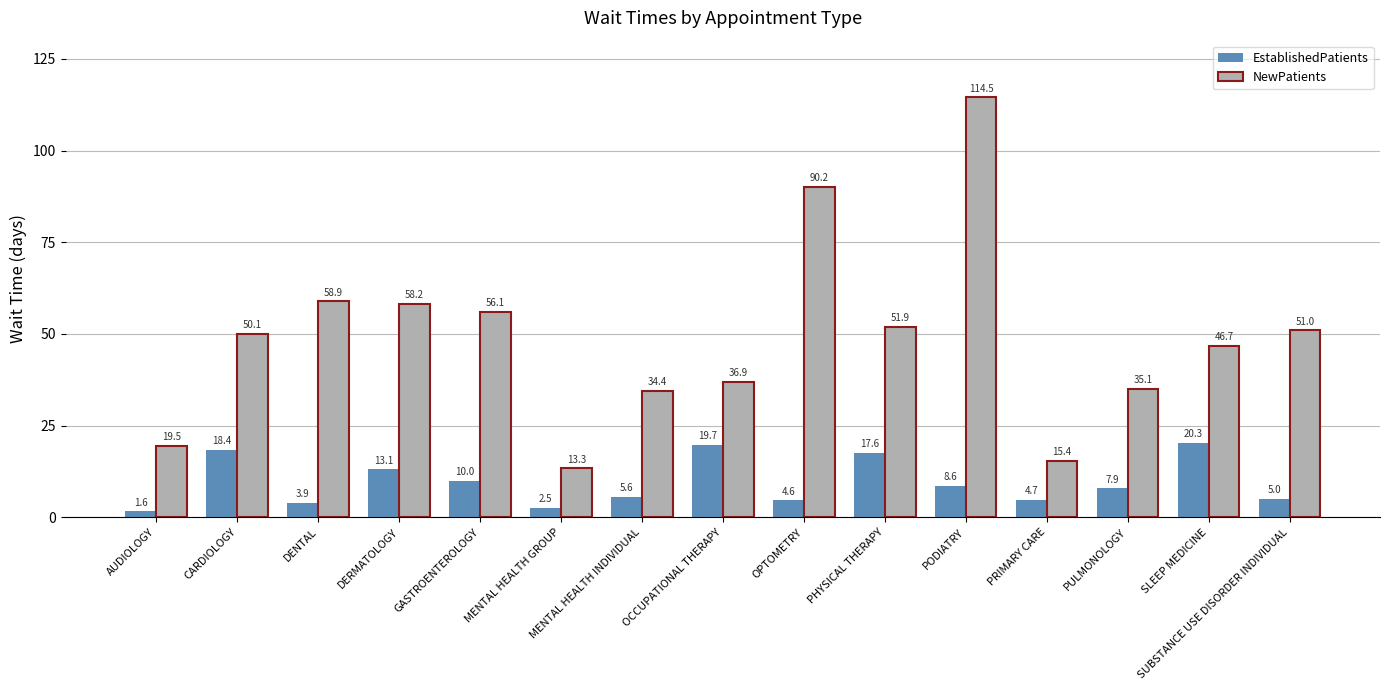

Does the chart contain stacked bars?

No